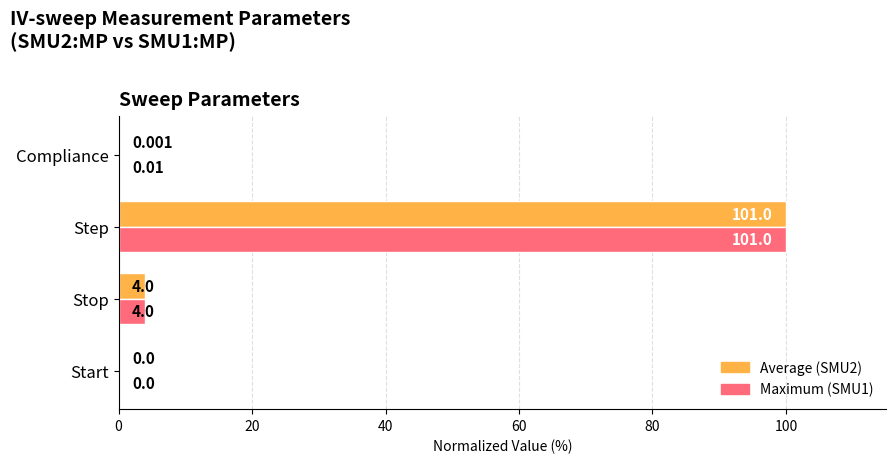

At which label does Maximum (SMU1) reach its peak?

Step